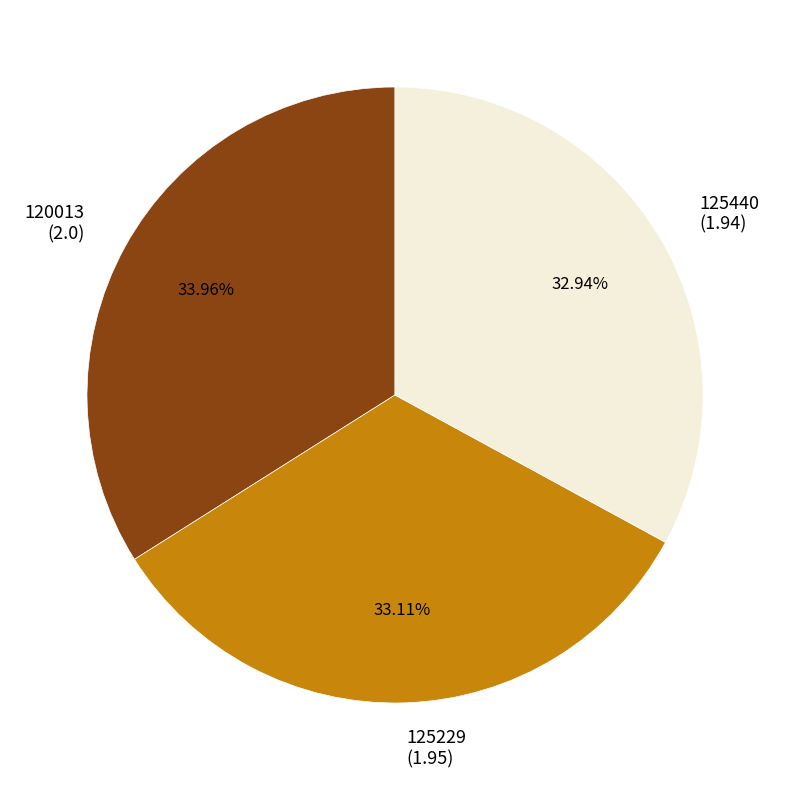

Is there any slice that represents more than half of the pie?

No